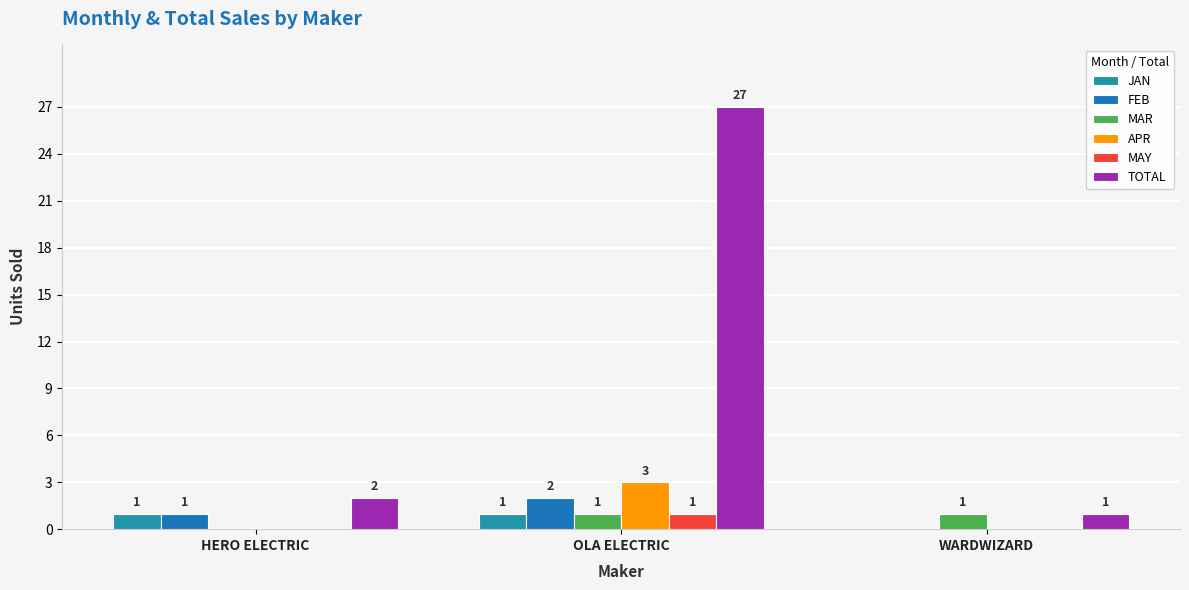

How many categories are shown in the chart?

3